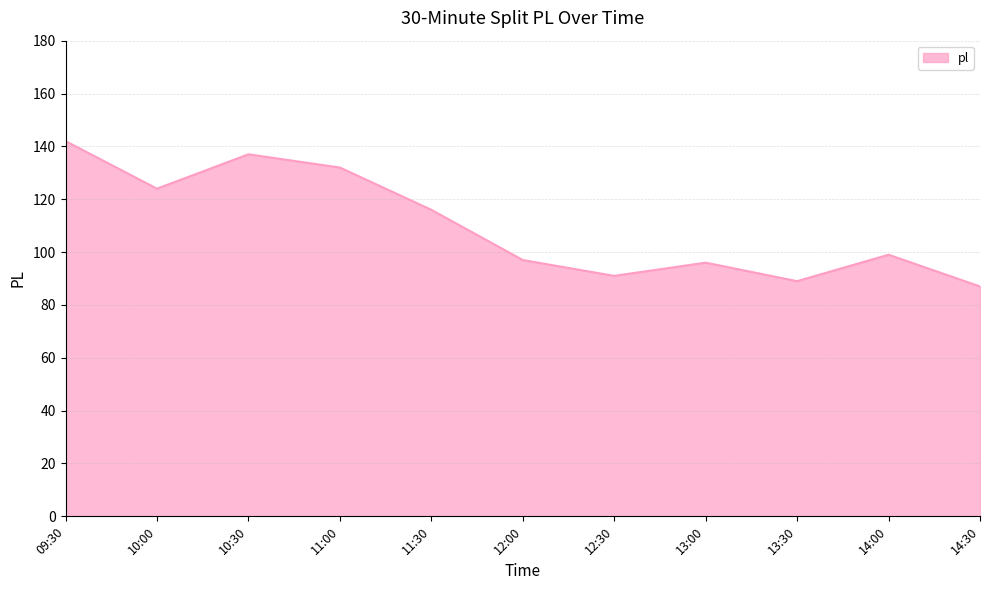

What is the sum of all values?

1210